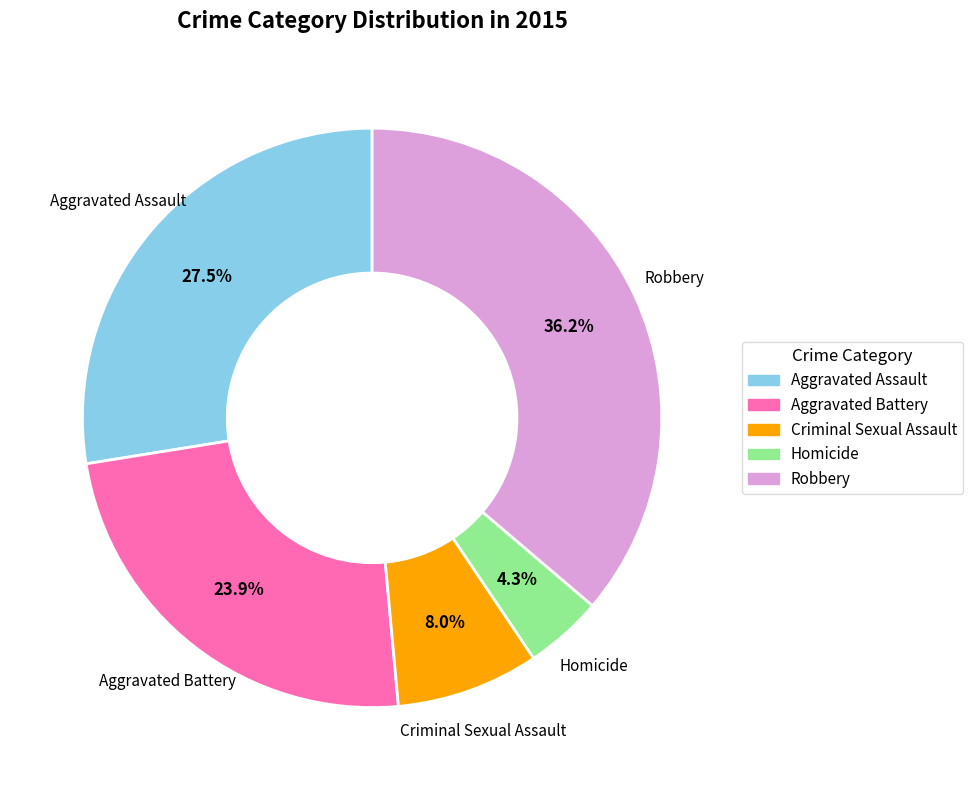

Combined, what portion of the pie is Aggravated Battery and Criminal Sexual Assault?

31.9%